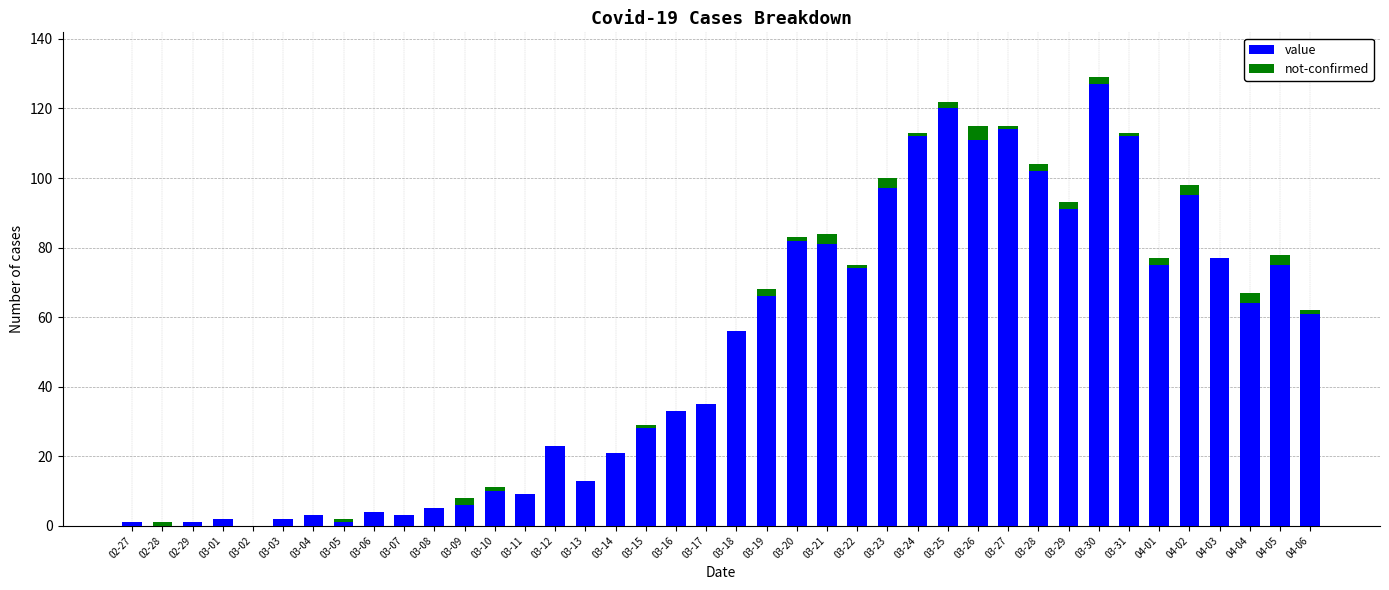

What are all the series names shown in the legend?

value, not-confirmed